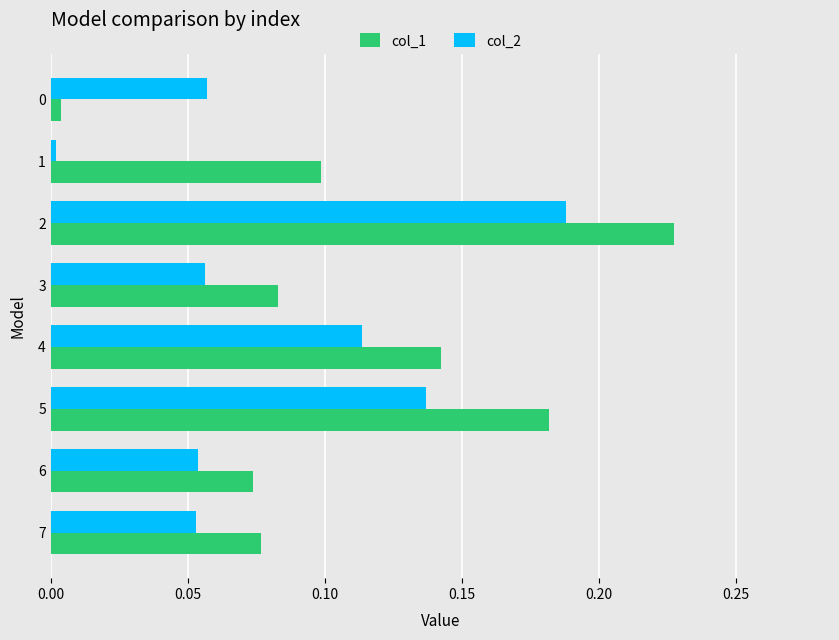

Which series has the largest total across all categories?

col_1